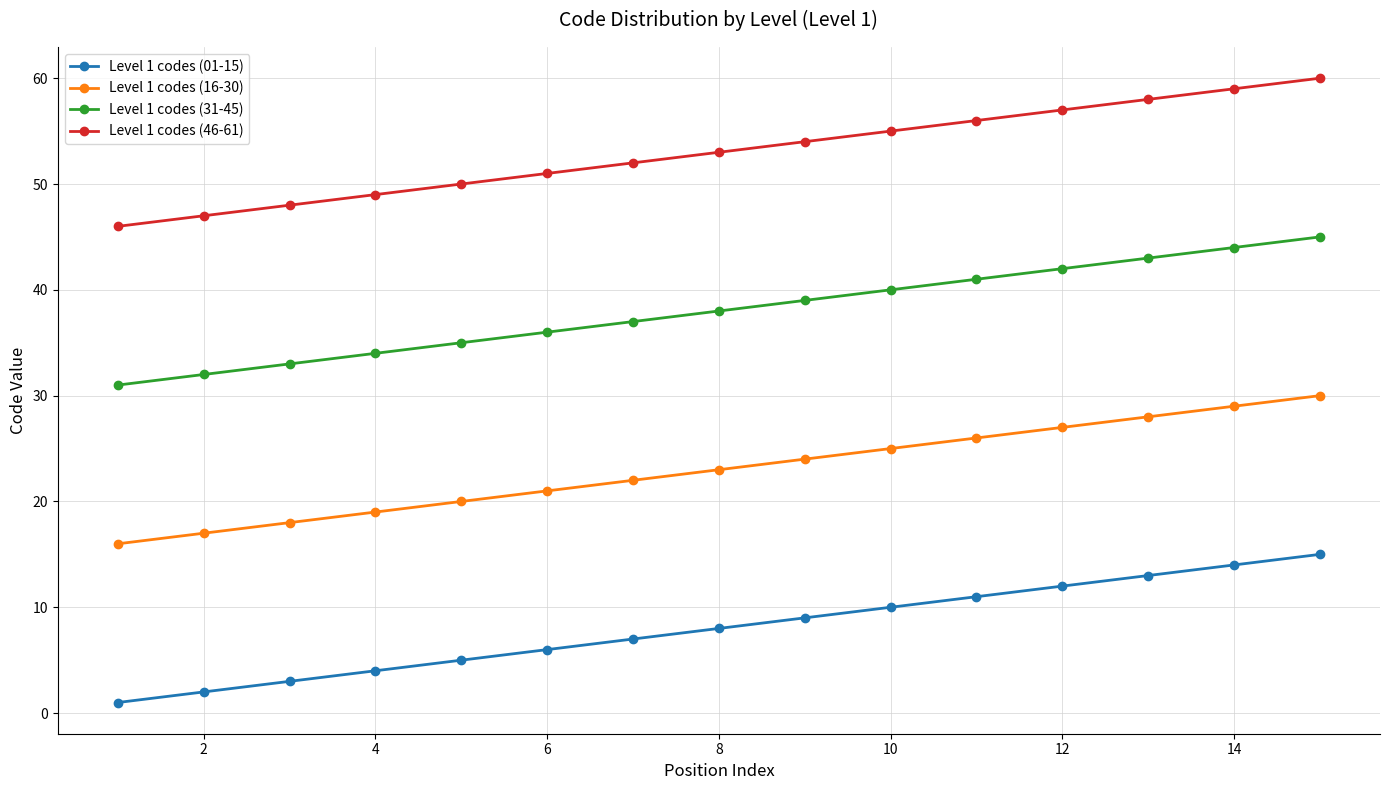

What is the greatest value displayed?

60